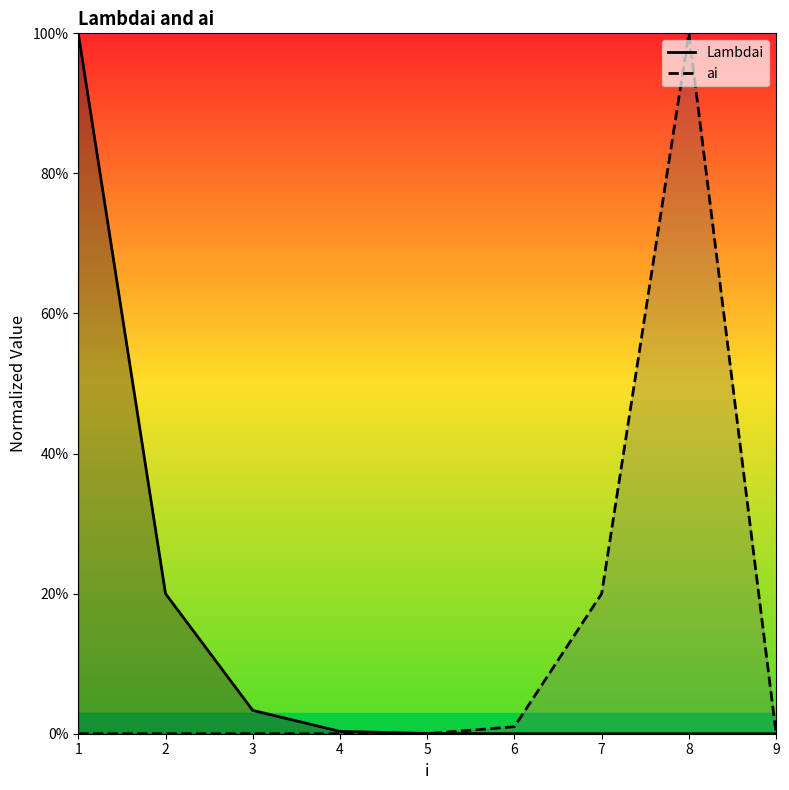

At which label is Lambdai closest to 50?

2